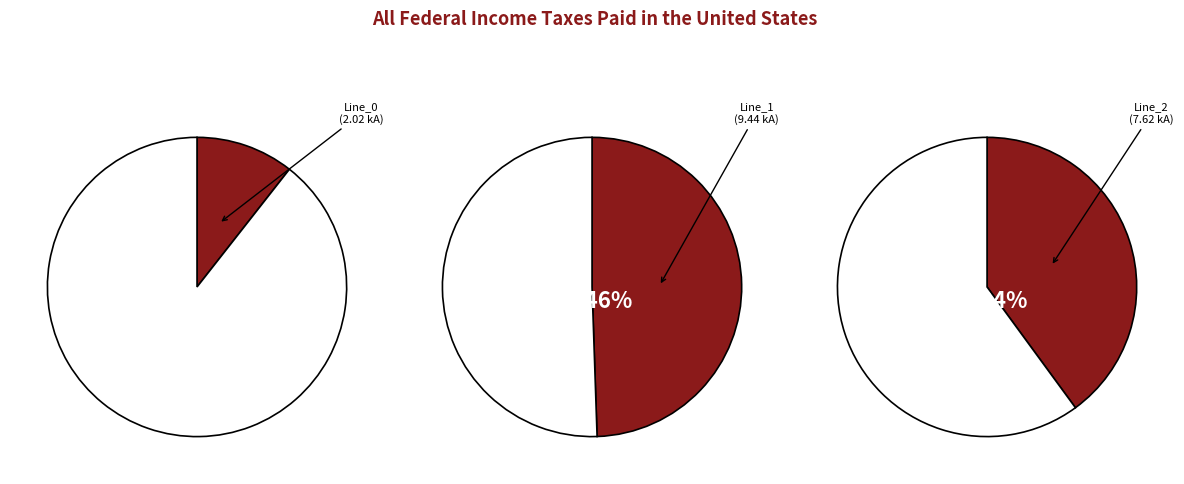

The Line_0 slice represents 11% of the pie. True or false?

True